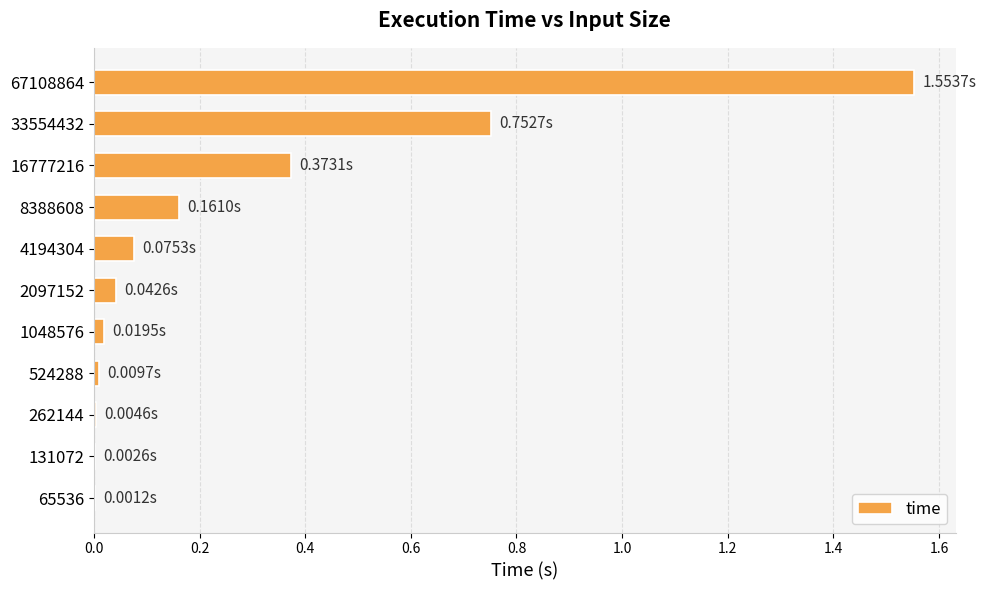

What is the change in value from 8388608 to 16777216?

+0.2